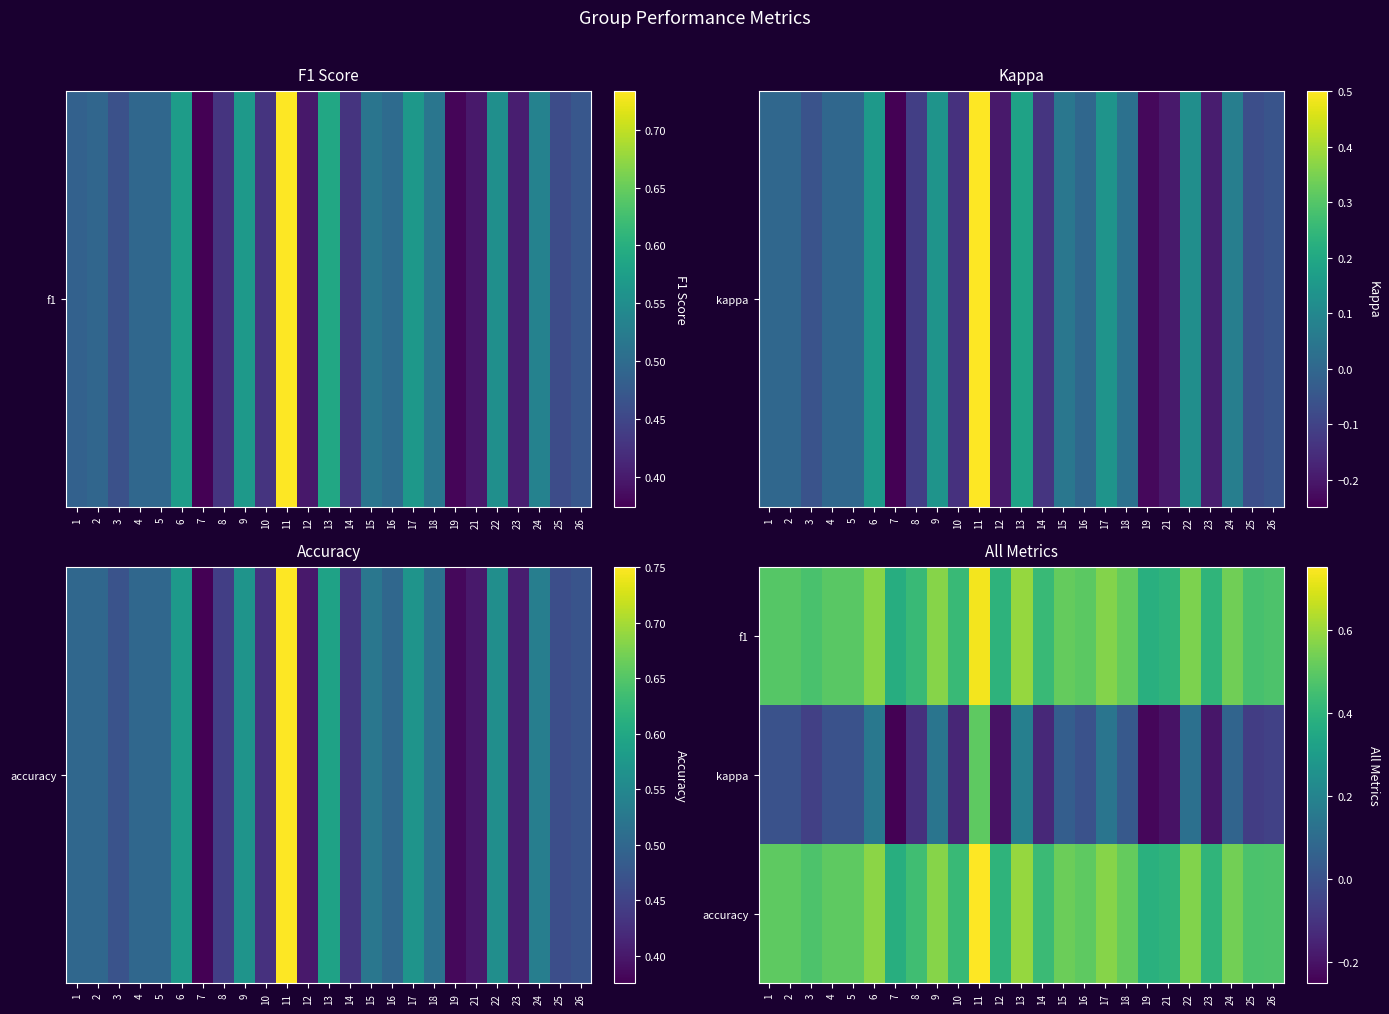

Reading left to right, extract all data points from this chart.

f1: 1=0.5	2=0.5	3=0.5	4=0.5	5=0.5	6=0.6	7=0.4	8=0.4	9=0.6	10=0.4	11=0.7	12=0.4	13=0.6	14=0.4	15=0.5	16=0.5	17=0.6	18=0.5	19=0.4	21=0.4	22=0.6	23=0.4	24=0.5	25=0.5	26=0.5
kappa: 1=0.0	2=0.0	3=-0.1	4=0.0	5=0.0	6=0.2	7=-0.2	8=-0.1	9=0.1	10=-0.1	11=0.5	12=-0.2	13=0.2	14=-0.1	15=0.0	16=0.0	17=0.1	18=0.0	19=-0.2	21=-0.2	22=0.1	23=-0.2	24=0.1	25=-0.1	26=-0.1
accuracy: 1=0.5	2=0.5	3=0.5	4=0.5	5=0.5	6=0.6	7=0.4	8=0.4	9=0.6	10=0.4	11=0.8	12=0.4	13=0.6	14=0.4	15=0.5	16=0.5	17=0.6	18=0.5	19=0.4	21=0.4	22=0.6	23=0.4	24=0.5	25=0.5	26=0.5